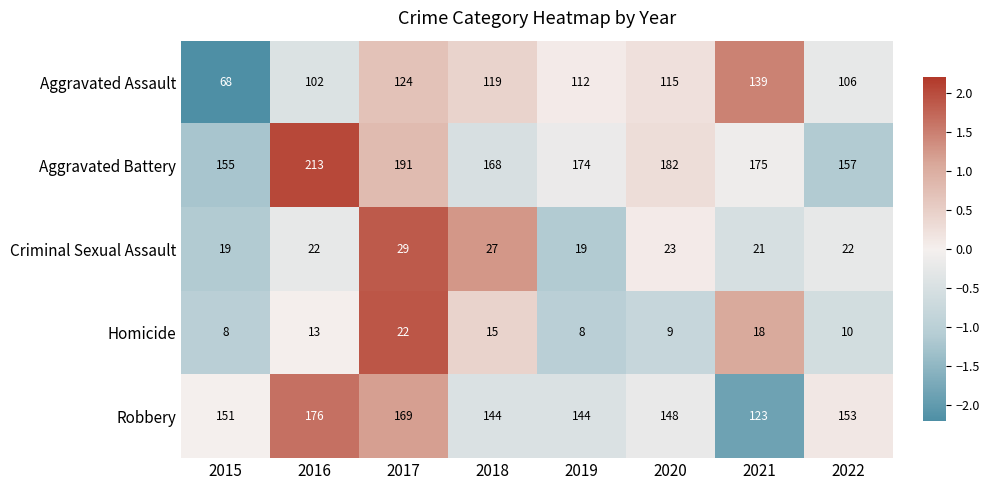

What is the minimum value shown in the chart?

8